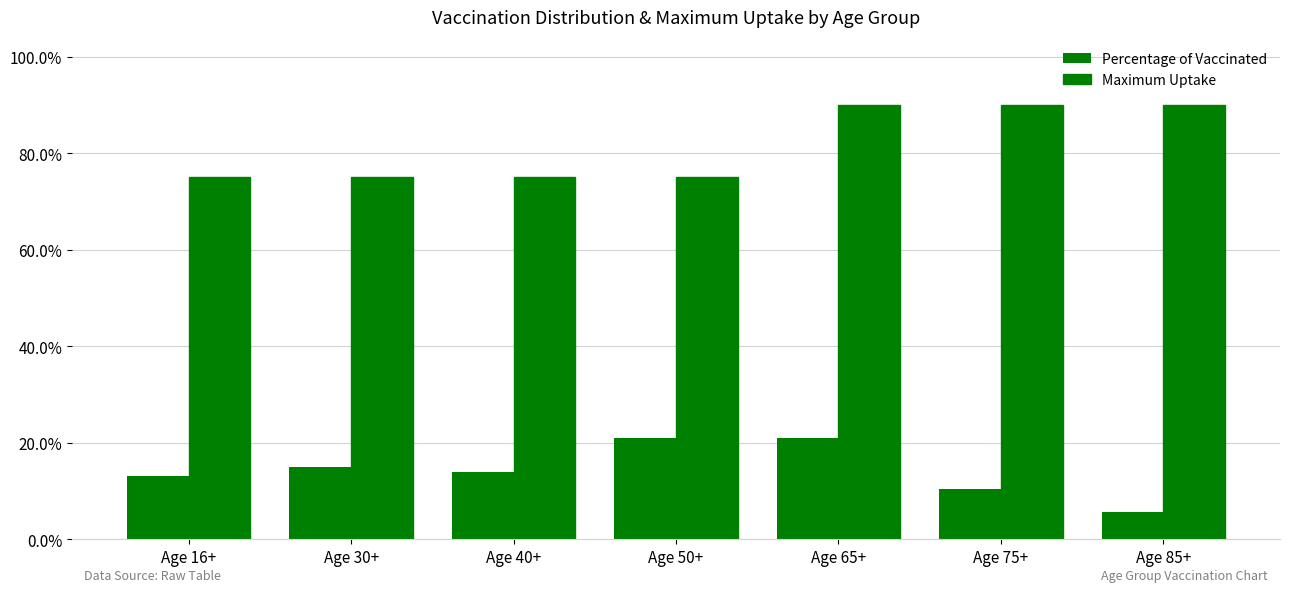

Does the chart contain stacked bars?

No